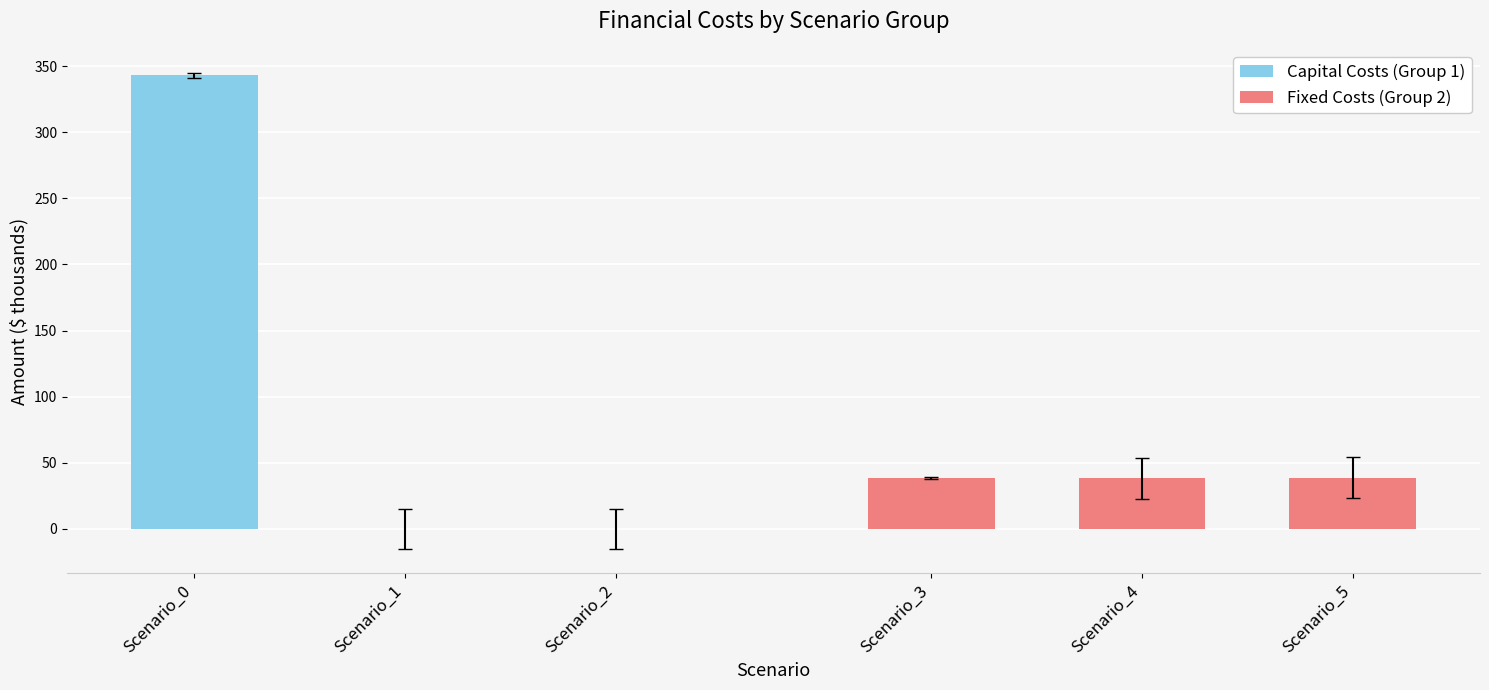

Which series has the largest range (max minus min)?

Capital Costs (Group 1)